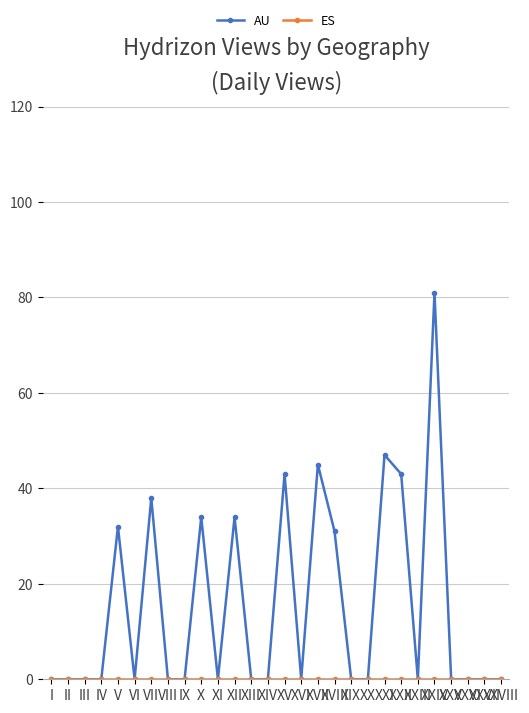

Which series has the largest total across all categories?

AU